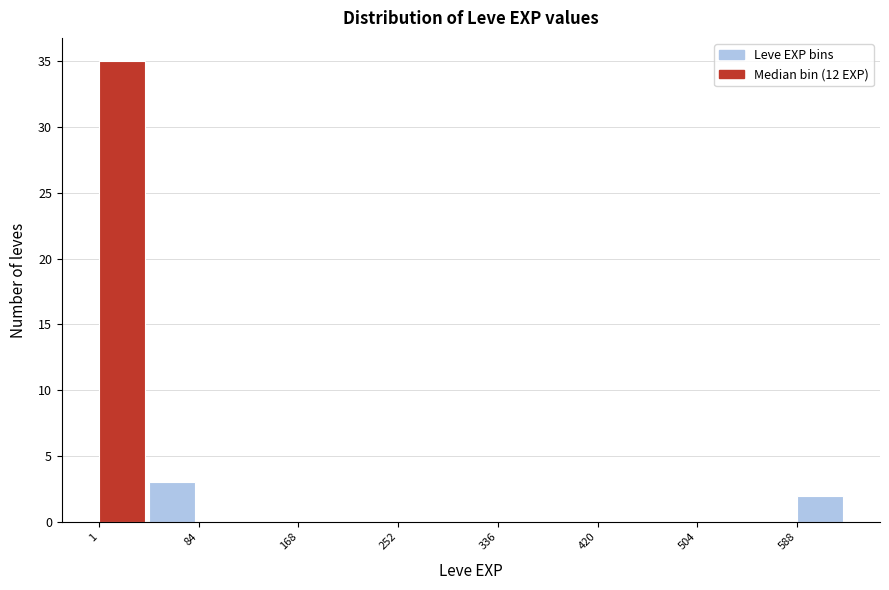

How tall is the bar that spans 590 to 630 on the x-axis? Neither the bar edges nor the heights are printed on the chart, so give them approximately, as read against the axes.

2